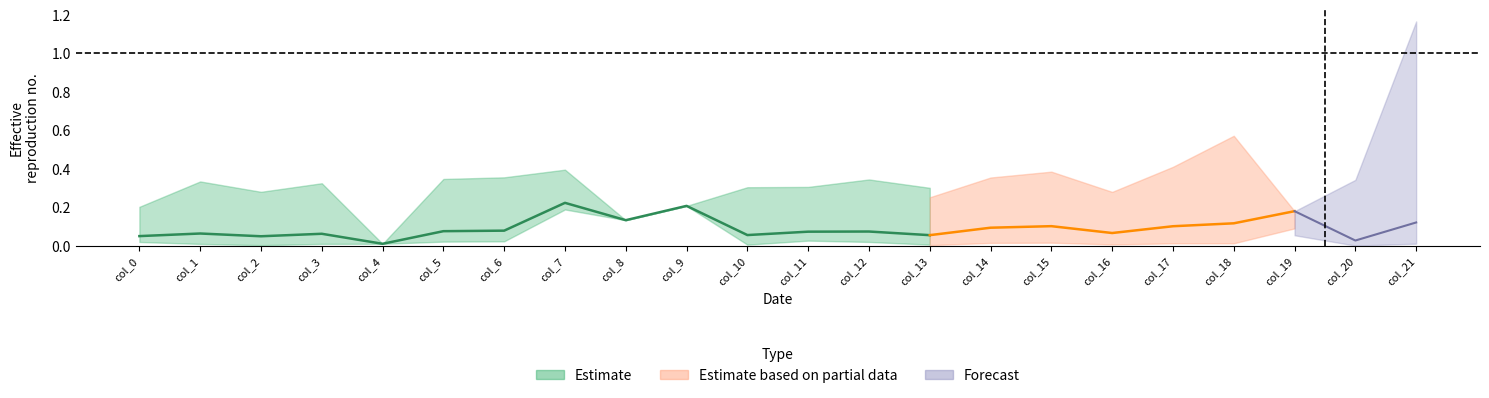

How many series are shown in this chart?

3